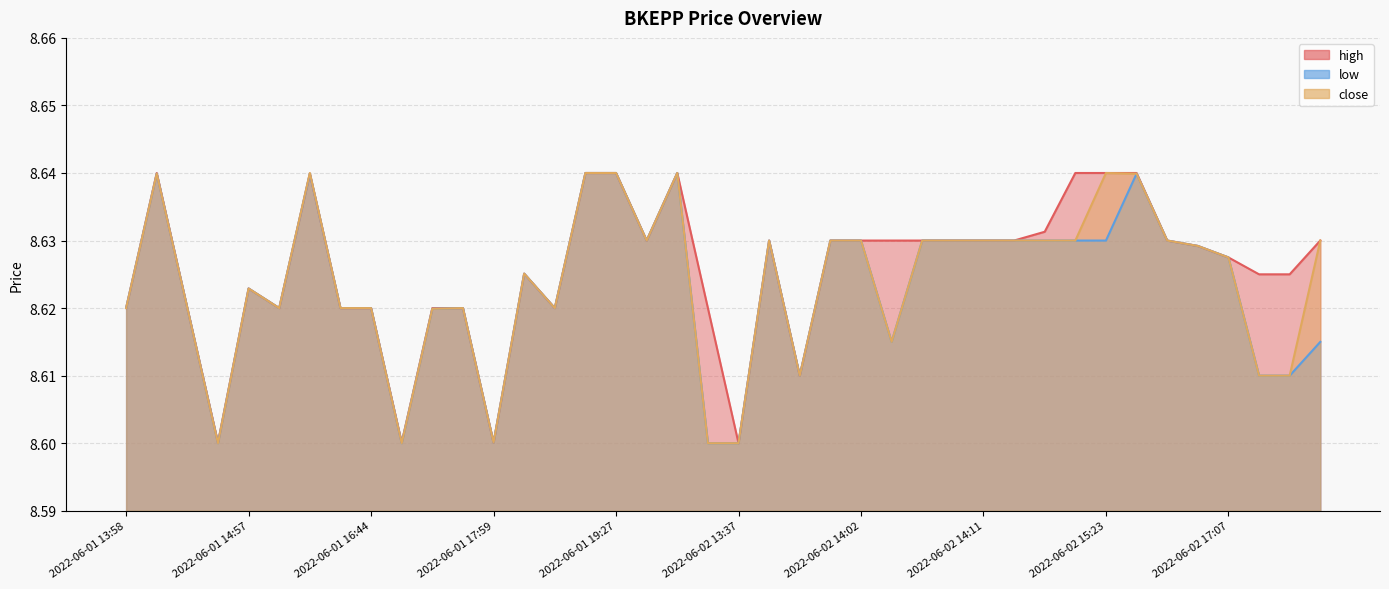

Reading right to left, transcribe all the data shown in this chart.

high: 8.6	8.6	8.6	8.6	8.6	8.6	8.6	8.6	8.6	8.6	8.6	8.6	8.6	8.6	8.6	8.6	8.6	8.6	8.6	8.6	8.6	8.6	8.6	8.6	8.6	8.6	8.6	8.6	8.6	8.6	8.6	8.6	8.6	8.6	8.6	8.6	8.6	8.6	8.6	8.6
low: 8.6	8.6	8.6	8.6	8.6	8.6	8.6	8.6	8.6	8.6	8.6	8.6	8.6	8.6	8.6	8.6	8.6	8.6	8.6	8.6	8.6	8.6	8.6	8.6	8.6	8.6	8.6	8.6	8.6	8.6	8.6	8.6	8.6	8.6	8.6	8.6	8.6	8.6	8.6	8.6
close: 8.6	8.6	8.6	8.6	8.6	8.6	8.6	8.6	8.6	8.6	8.6	8.6	8.6	8.6	8.6	8.6	8.6	8.6	8.6	8.6	8.6	8.6	8.6	8.6	8.6	8.6	8.6	8.6	8.6	8.6	8.6	8.6	8.6	8.6	8.6	8.6	8.6	8.6	8.6	8.6